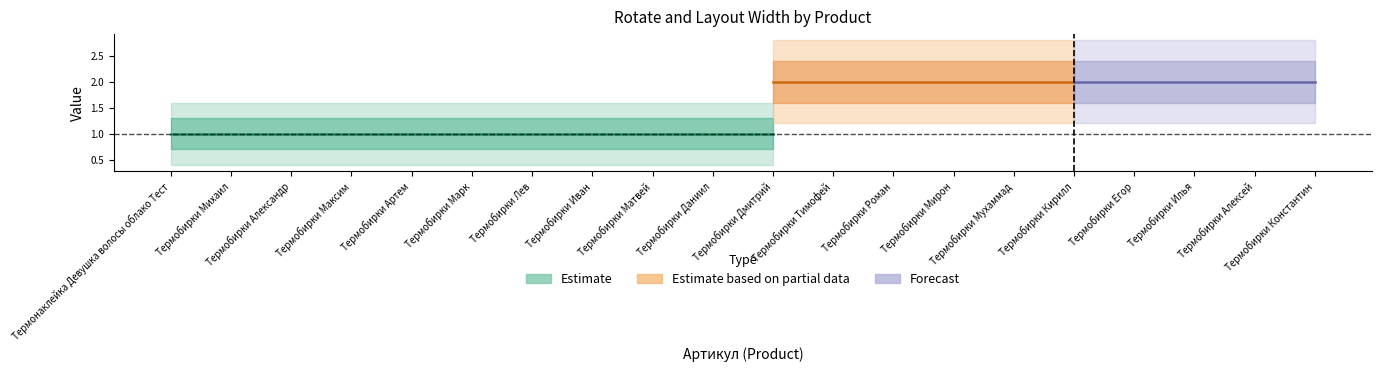

List the labels in order of Раскладка в ширину value, smallest first.

Термонаклейка Девушка волосы облако Тест, Термобирки Михаил, Термобирки Александр, Термобирки Максим, Термобирки Артем, Термобирки Марк, Термобирки Лев, Термобирки Иван, Термобирки Матвей, Термобирки Даниил, Термобирки Дмитрий, Термобирки Тимофей, Термобирки Роман, Термобирки Мирон, Термобирки Мухаммад, Термобирки Кирилл, Термобирки Егор, Термобирки Илья, Термобирки Алексей, Термобирки Константин